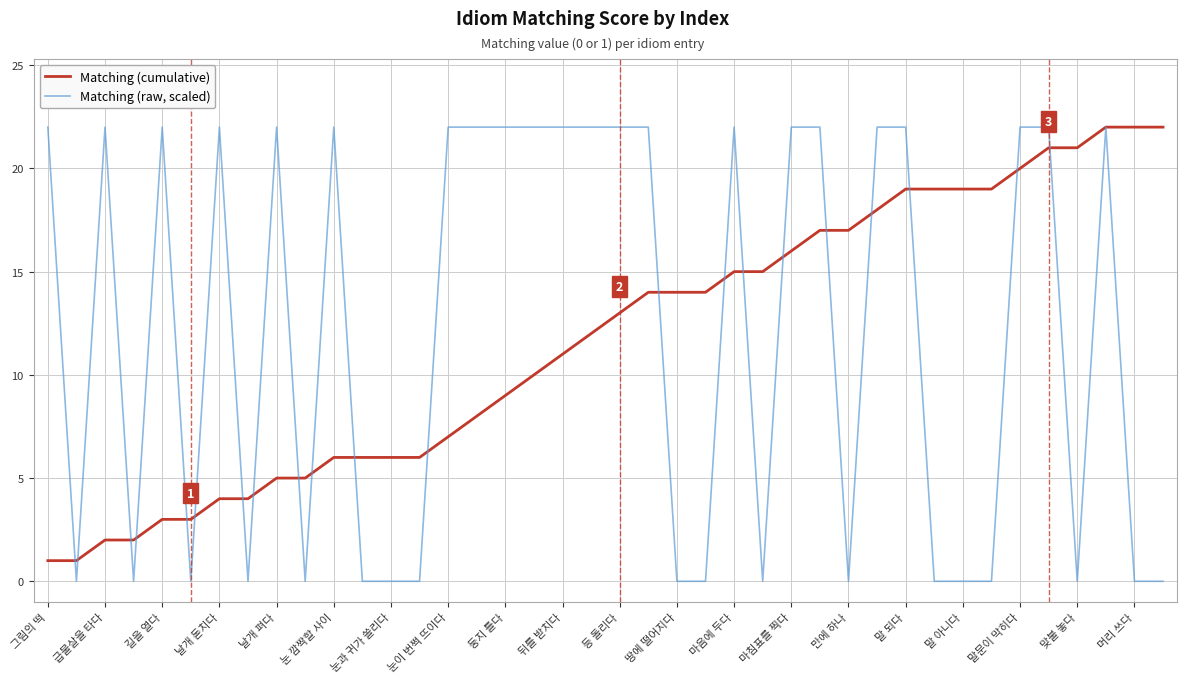

What is the maximum value shown in the chart?

22